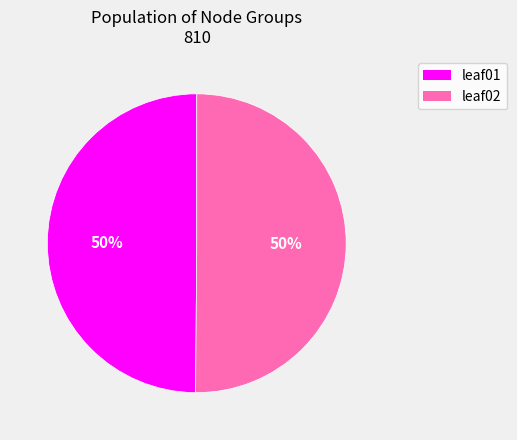

To the nearest percent, what is the average slice percentage?

50%